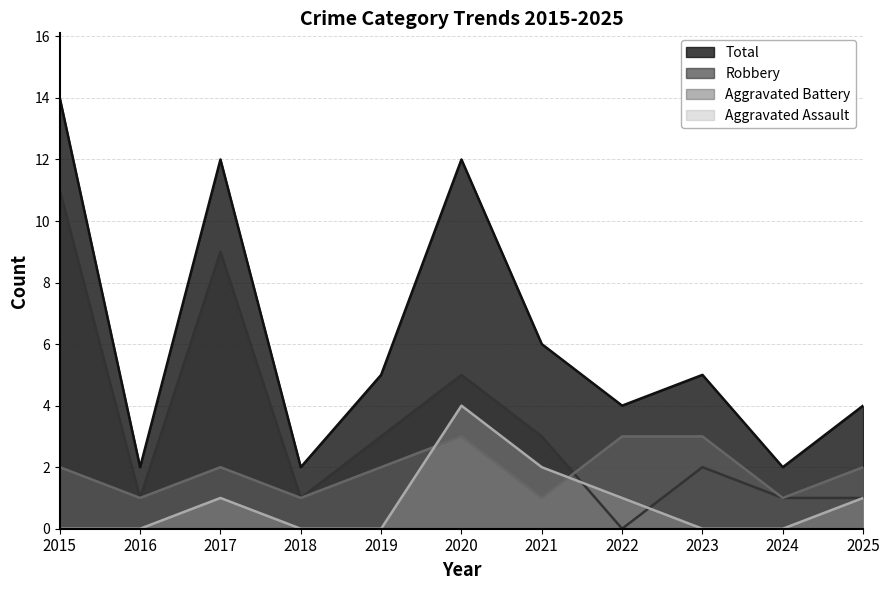

Which series has the widest spread of values?

Total